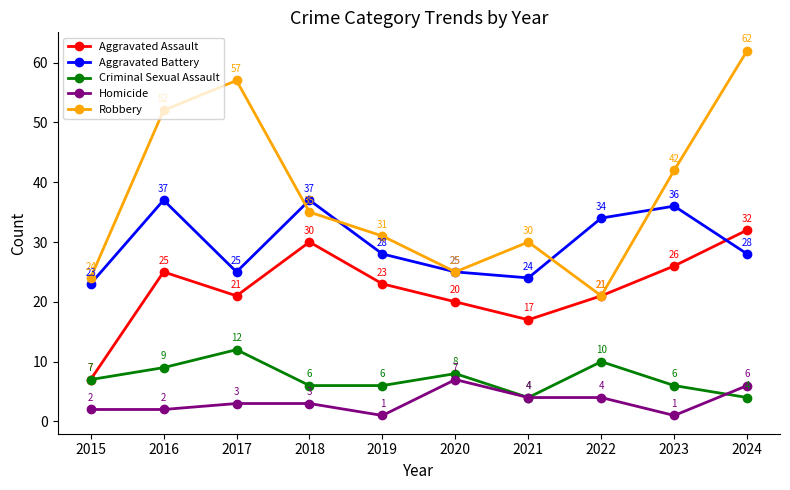

Which series has the largest total across all categories?

Robbery